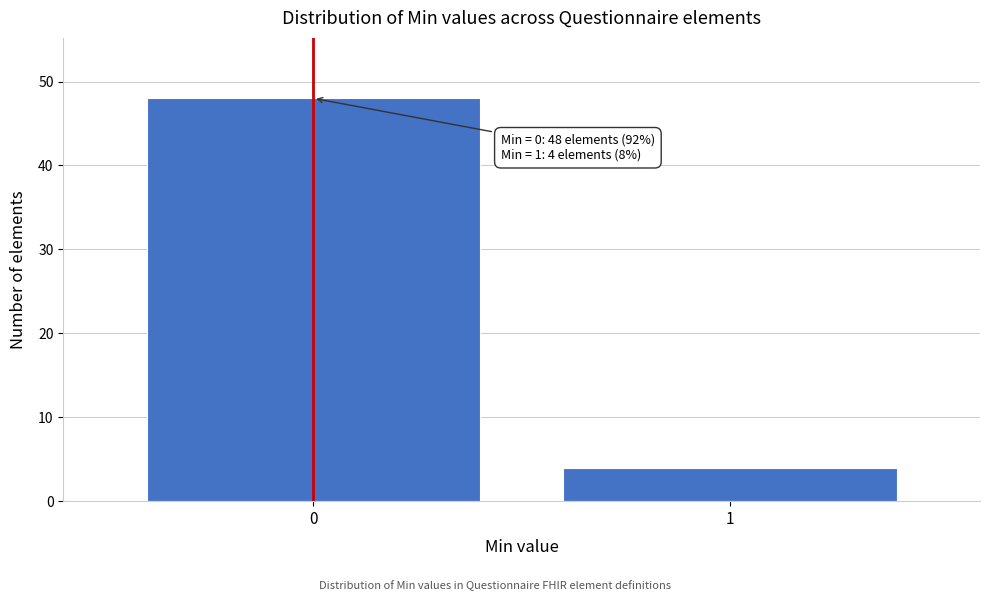

Reading left to right, transcribe all the data shown in this chart.

0=48	1=4